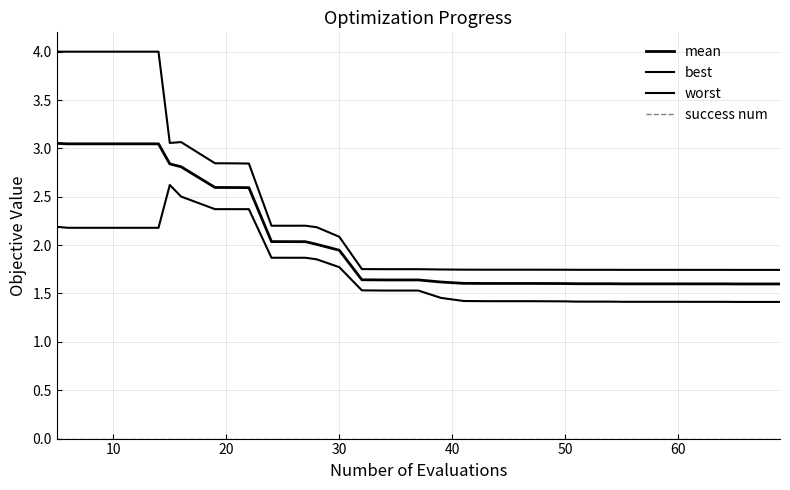

Reading right to left, extract all data points from this chart.

mean: 1.6	1.6	1.6	1.6	1.6	1.6	1.6	1.6	1.6	1.6	1.6	1.6	1.6	1.6	1.6	1.6	1.6	1.6	1.6	1.6	1.6	1.6	1.6	1.6	1.6	1.6	1.6	1.9	2.0	2.0	2.0	2.6	2.6	2.6	2.8	2.8	3.0	3.0	3.0	3.1
best: 1.4	1.4	1.4	1.4	1.4	1.4	1.4	1.4	1.4	1.4	1.4	1.4	1.4	1.4	1.4	1.4	1.4	1.4	1.4	1.4	1.4	1.4	1.5	1.5	1.5	1.5	1.5	1.8	1.9	1.9	1.9	2.4	2.4	2.4	2.5	2.6	2.2	2.2	2.2	2.2
worst: 1.7	1.7	1.7	1.7	1.7	1.7	1.7	1.7	1.7	1.7	1.7	1.7	1.7	1.7	1.7	1.7	1.7	1.7	1.7	1.7	1.7	1.7	1.7	1.8	1.8	1.8	1.8	2.1	2.2	2.2	2.2	2.8	2.8	2.8	3.1	3.1	4.0	4.0	4.0	4.0
success num: 0.0	0.0	0.0	0.0	0.0	0.0	0.0	0.0	0.0	0.0	0.0	0.0	0.0	0.0	0.0	0.0	0.0	0.0	0.0	0.0	0.0	0.0	0.0	0.0	0.0	0.0	0.0	0.0	0.0	0.0	0.0	0.0	0.0	0.0	0.0	0.0	0.0	0.0	0.0	0.0